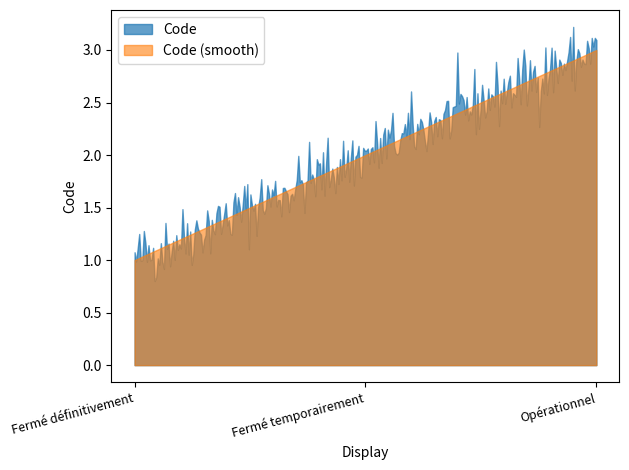

What is the difference between the maximum and minimum values?

2